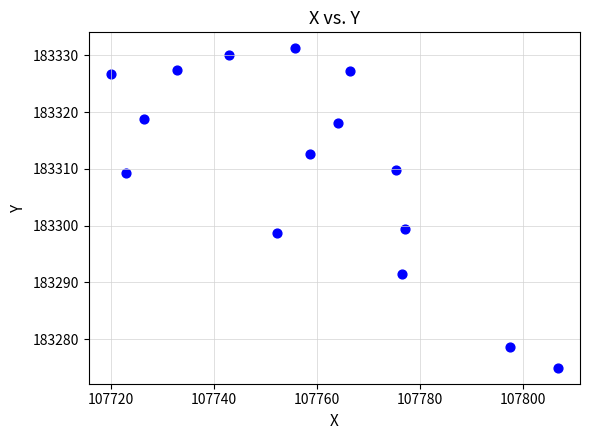

What is the range of X values (max minus min)?

86.7